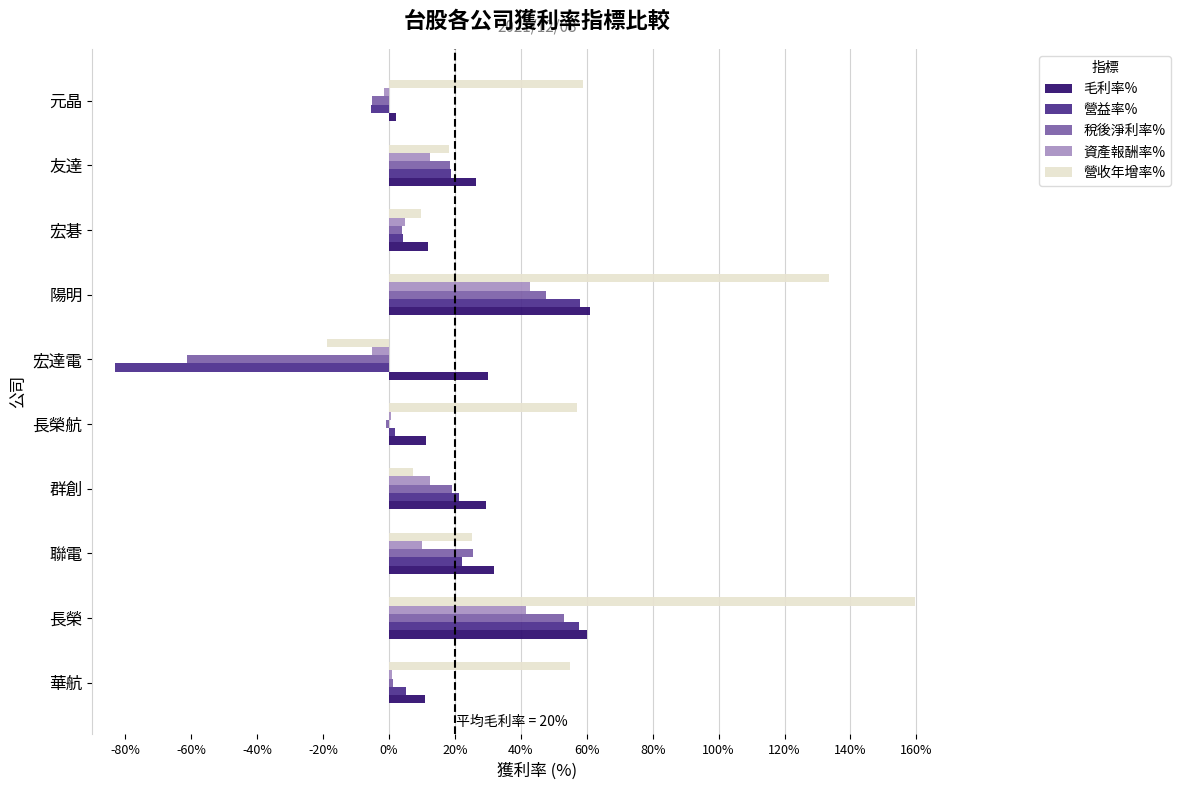

What are all the series names shown in the legend?

毛利率%, 營益率%, 稅後淨利率%, 資產報酬率%, 營收年增率%